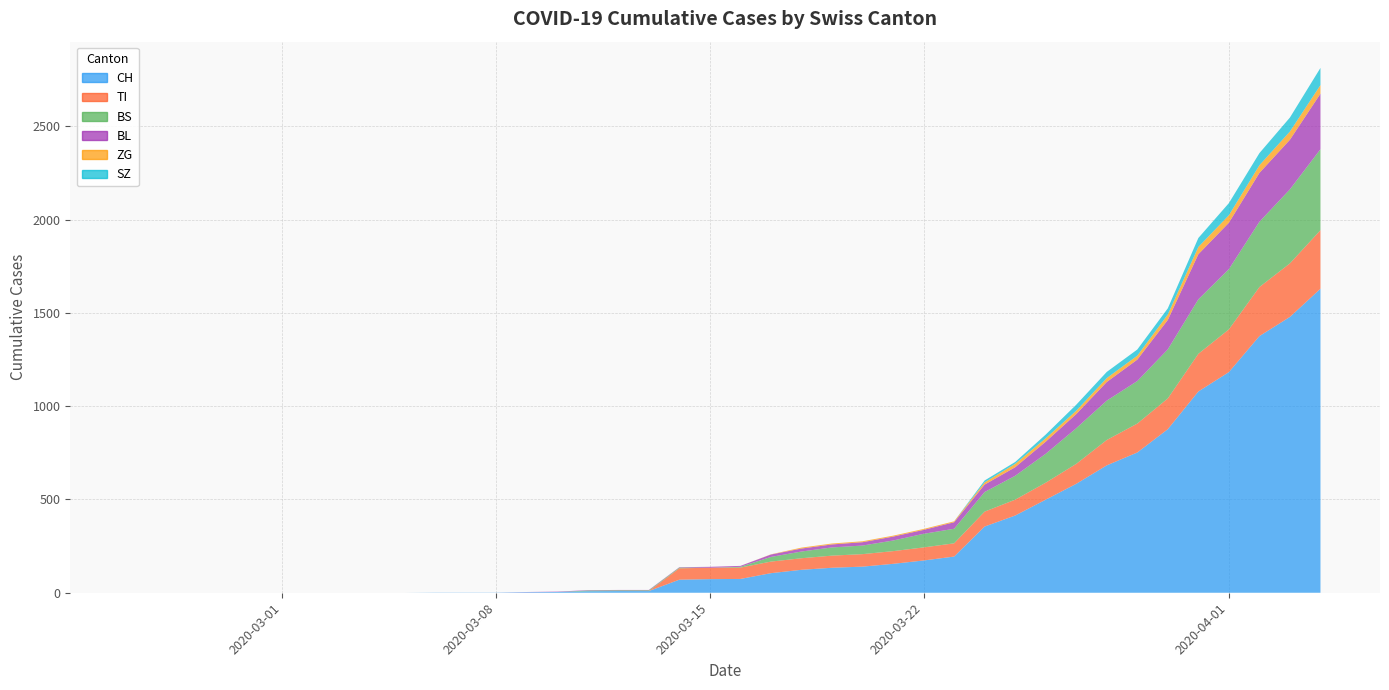

Reading left to right, what are all the values shown in this chart?

CH: 0	0	0	0	0	0	0	0	0	0	1	1	1	3	4	8	9	9	70	73	74	105	123	134	140	155	173	194	355	414	499	584	683	752	877	1079	1183	1376	1479	1630
TI: 0	0	0	0	0	0	0	0	0	0	0	0	0	0	0	0	0	0	61	61	61	62	62	65	67	68	70	71	80	85	91	107	136	155	165	202	229	263	287	314
BS: 0	0	0	0	0	0	0	0	0	0	0	0	0	0	0	4	4	4	4	0	4	25	36	44	46	57	73	78	105	128	155	191	211	228	263	292	323	350	397	434
BL: 0	0	0	0	0	0	0	0	0	0	0	0	0	1	2	2	2	2	2	5	5	13	16	16	18	21	21	35	40	46	65	76	100	115	158	242	249	262	266	298
ZG: 0	0	0	0	0	0	0	0	0	0	0	0	0	0	0	0	0	0	0	0	0	1	5	5	5	5	5	5	12	18	18	18	21	21	29	39	40	41	44	46
SZ: 0	0	0	0	0	0	0	0	0	0	0	0	0	0	0	0	0	0	0	0	0	0	0	0	0	0	0	0	10	10	20	32	33	33	33	48	65	65	75	92